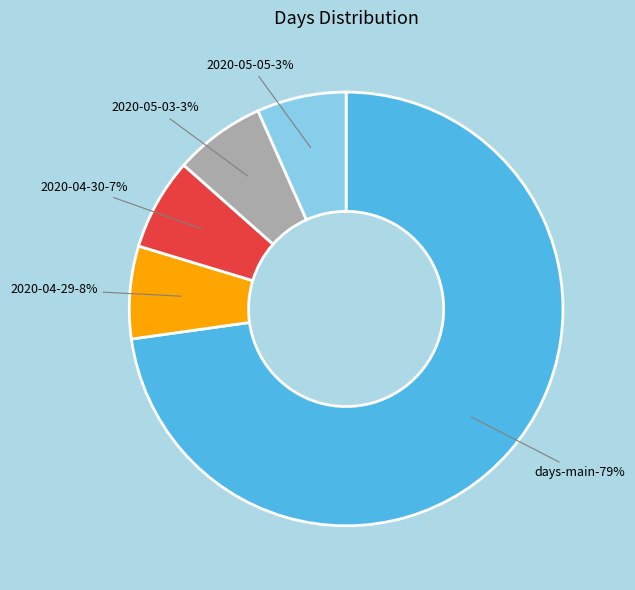

True or false: 2020-04-21 accounts for 1% of the total.

False